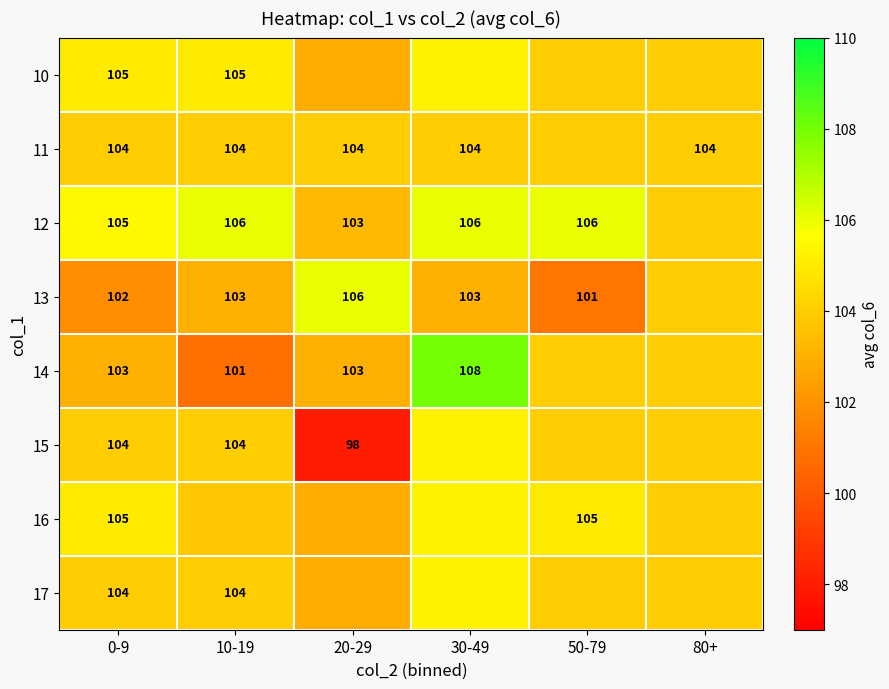

The value of 15 at 20-29 is 61.8. True or false?

False